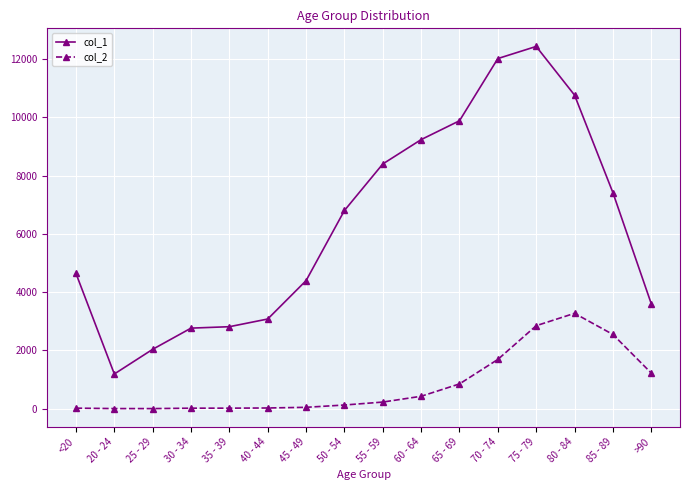

How many data points in col_2 are less than 227?

8